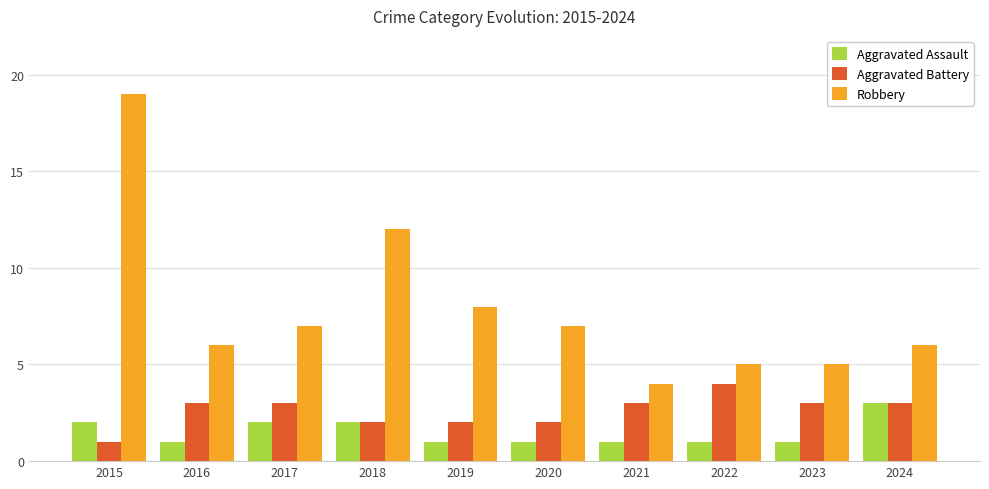

Reading left to right, list all the values displayed in this chart.

Aggravated Assault: 2	1	2	2	1	1	1	1	1	3
Aggravated Battery: 1	3	3	2	2	2	3	4	3	3
Robbery: 19	6	7	12	8	7	4	5	5	6